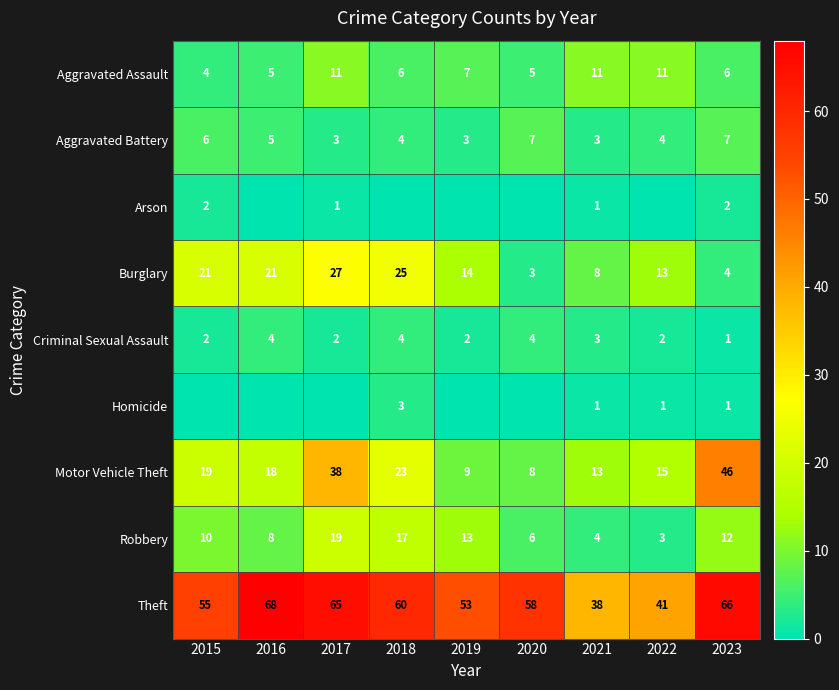

Is the value of Aggravated Assault at 2015 greater than the value of Aggravated Battery at 2017?

Yes